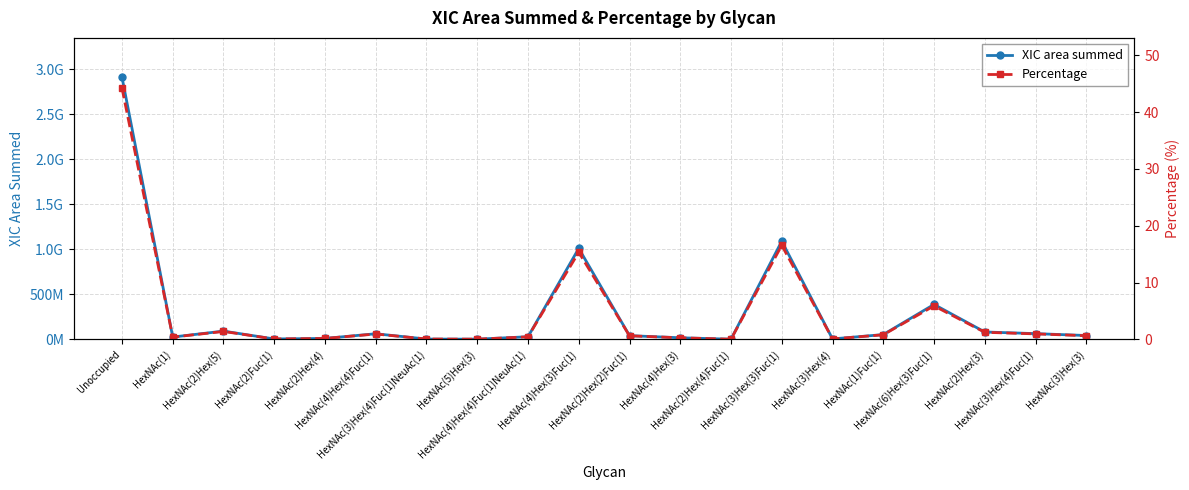

What is the difference between the second highest and second lowest values in the XIC area summed series?

1087360000.0